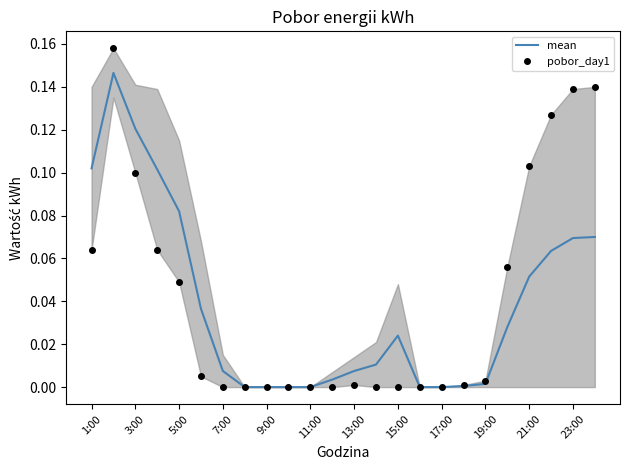

What is the difference between the maximum and minimum values in the pobor_day1 series?

0.2